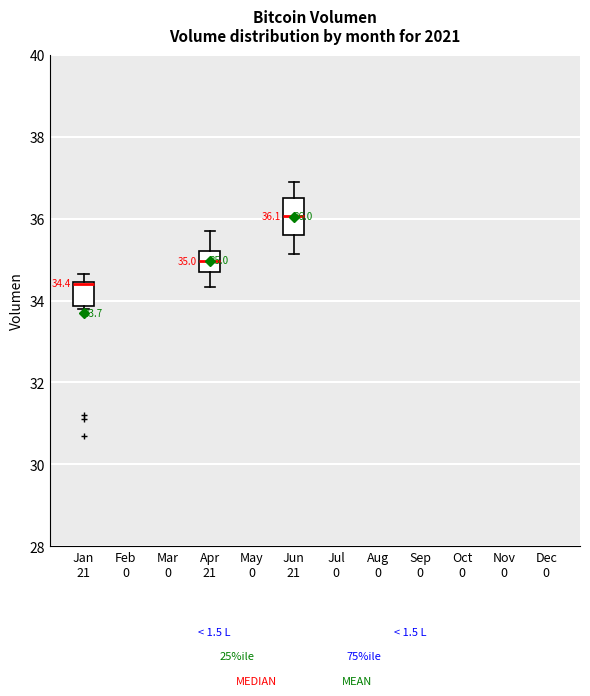

Which box is the tallest, from its lower edge to its upper edge?

Jun 21